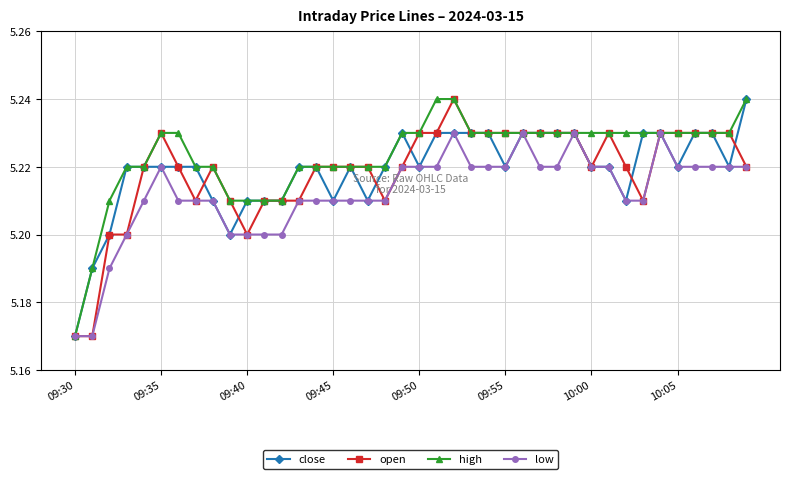

Count the low values in the range 5 to 6.

40